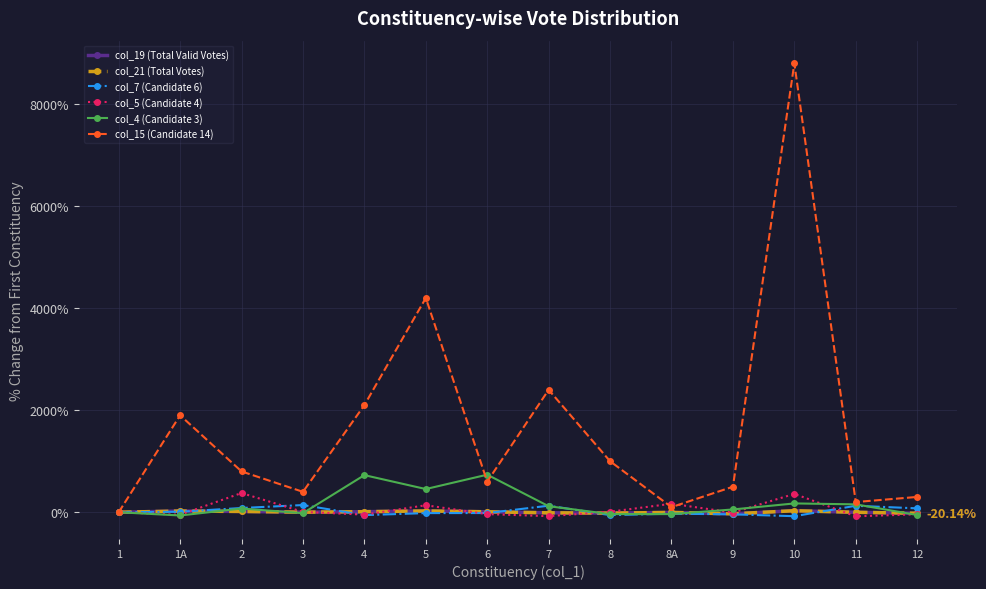

What is the label of the 5th point from the left?

4